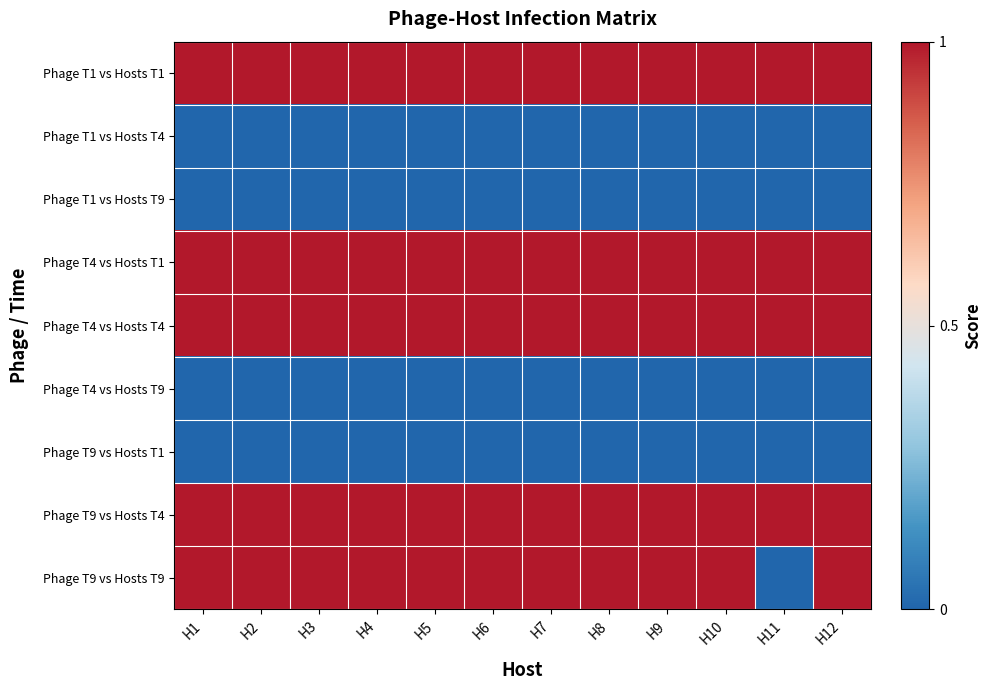

Reading left to right, extract all data points from this chart.

Phage T1 vs Hosts T1: H1=1	H2=1	H3=1	H4=1	H5=1	H6=1	H7=1	H8=1	H9=1	H10=1	H11=1	H12=1
Phage T1 vs Hosts T4: H1=0	H2=0	H3=0	H4=0	H5=0	H6=0	H7=0	H8=0	H9=0	H10=0	H11=0	H12=0
Phage T1 vs Hosts T9: H1=0	H2=0	H3=0	H4=0	H5=0	H6=0	H7=0	H8=0	H9=0	H10=0	H11=0	H12=0
Phage T4 vs Hosts T1: H1=1	H2=1	H3=1	H4=1	H5=1	H6=1	H7=1	H8=1	H9=1	H10=1	H11=1	H12=1
Phage T4 vs Hosts T4: H1=1	H2=1	H3=1	H4=1	H5=1	H6=1	H7=1	H8=1	H9=1	H10=1	H11=1	H12=1
Phage T4 vs Hosts T9: H1=0	H2=0	H3=0	H4=0	H5=0	H6=0	H7=0	H8=0	H9=0	H10=0	H11=0	H12=0
Phage T9 vs Hosts T1: H1=0	H2=0	H3=0	H4=0	H5=0	H6=0	H7=0	H8=0	H9=0	H10=0	H11=0	H12=0
Phage T9 vs Hosts T4: H1=1	H2=1	H3=1	H4=1	H5=1	H6=1	H7=1	H8=1	H9=1	H10=1	H11=1	H12=1
Phage T9 vs Hosts T9: H1=1	H2=1	H3=1	H4=1	H5=1	H6=1	H7=1	H8=1	H9=1	H10=1	H11=0	H12=1